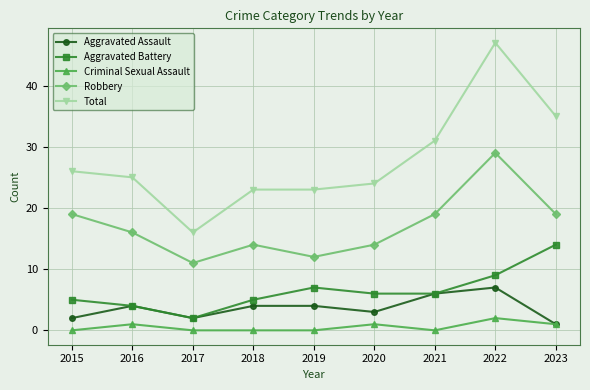

Reading left to right, extract all data points from this chart.

Aggravated Assault: 2	4	2	4	4	3	6	7	1
Aggravated Battery: 5	4	2	5	7	6	6	9	14
Criminal Sexual Assault: 0	1	0	0	0	1	0	2	1
Robbery: 19	16	11	14	12	14	19	29	19
Total: 26	25	16	23	23	24	31	47	35